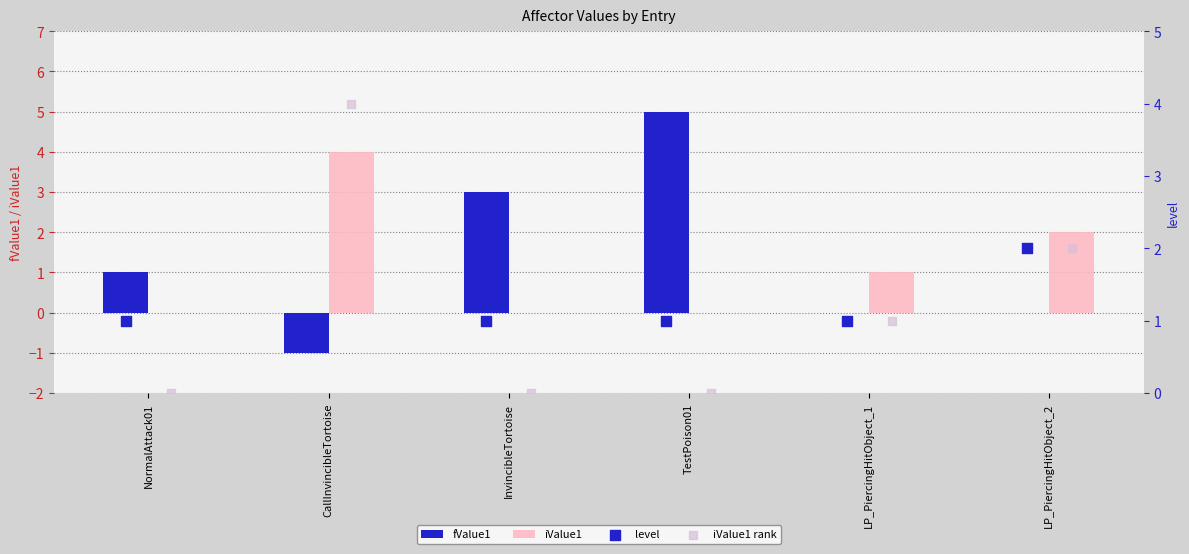

Is it true that iValue1 equals 3 at NormalAttack01?

False